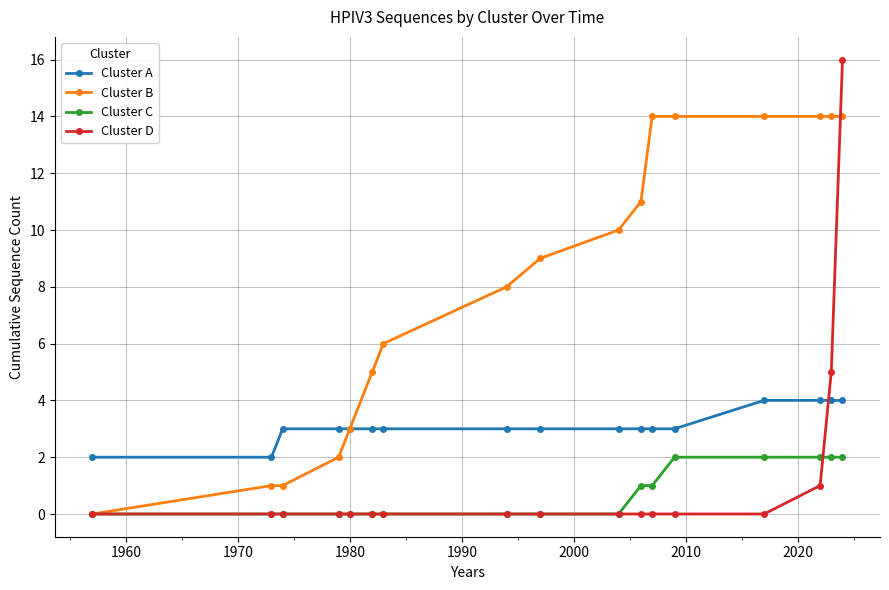

What is the sum of all Cluster C values?

12